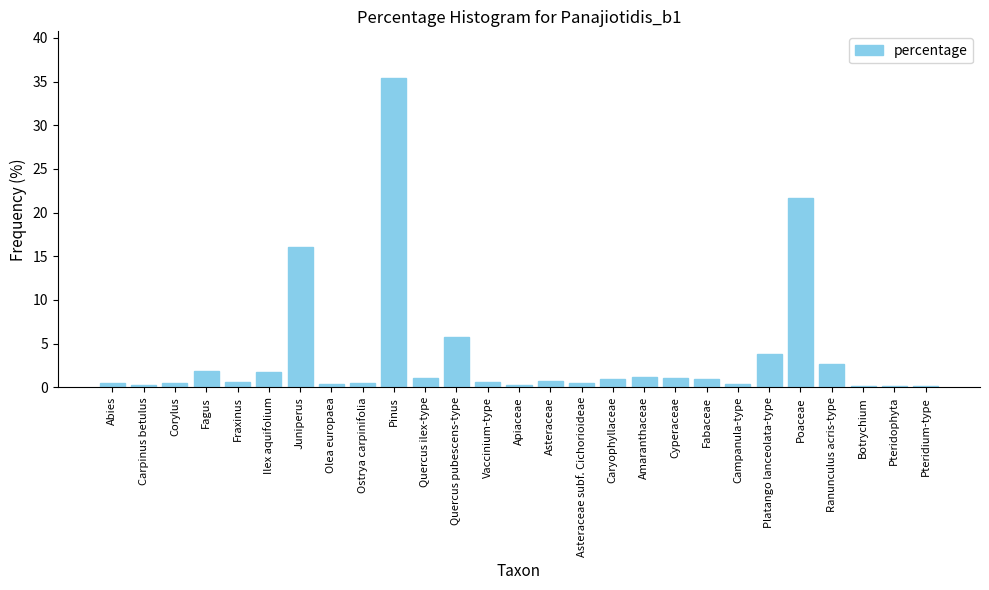

Read the value at Platango lanceolata-type.

3.9